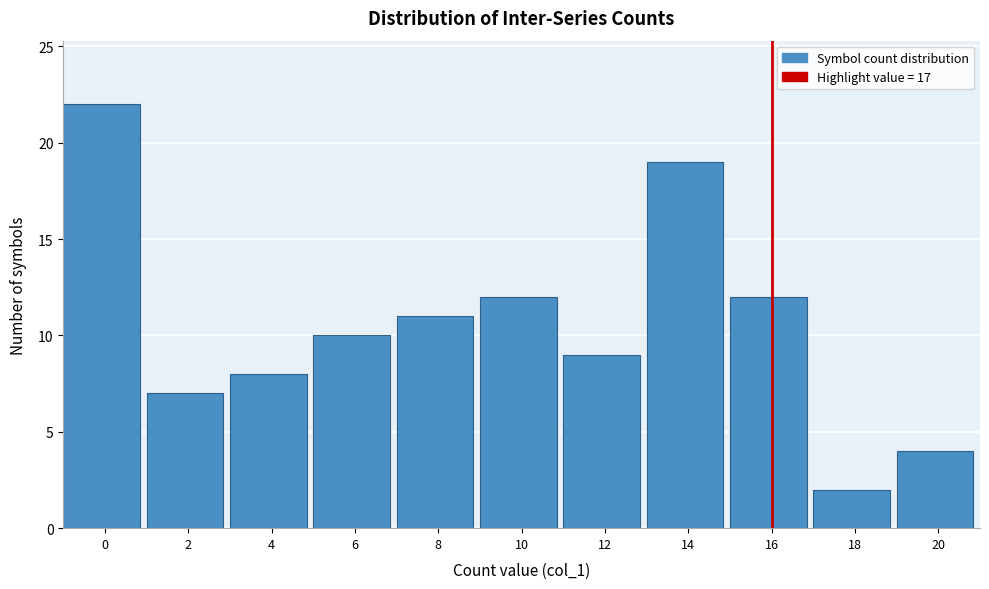

Reading left to right, list all the values displayed in this chart.

0=22	2=7	4=8	6=10	8=11	10=12	12=9	14=19	16=12	18=2	20=4